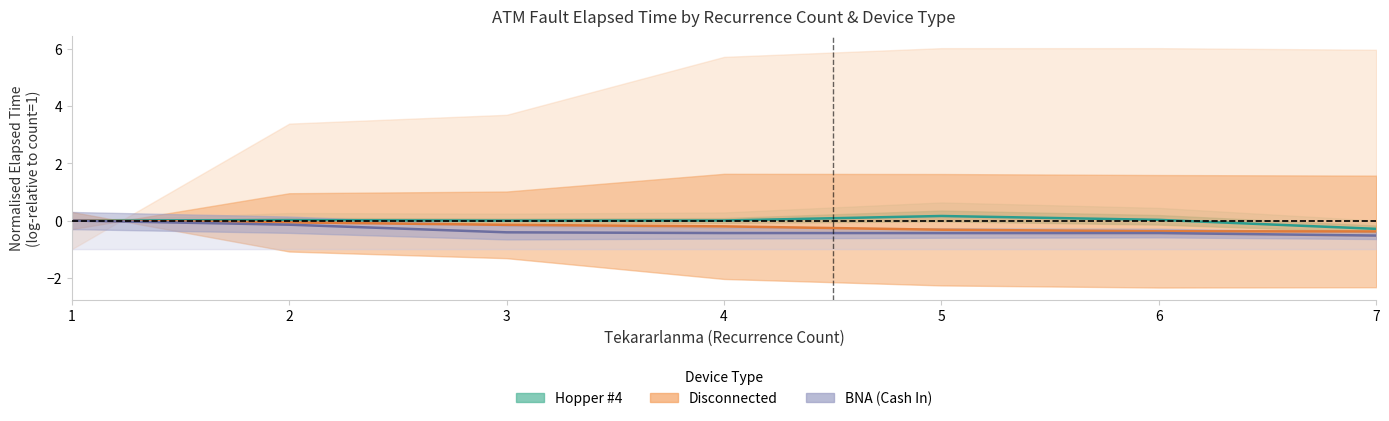

What is the lowest value of the BNA Cash In (mean elapsed) series?

-0.5